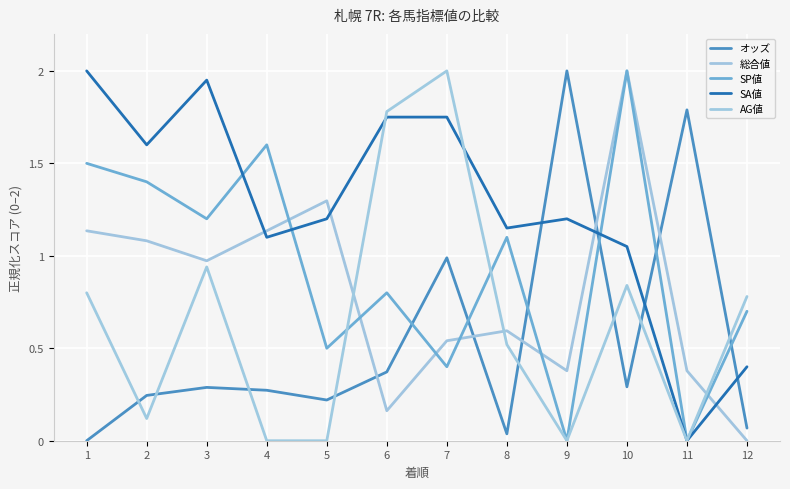

What is the sum of the オッズ values at 1 and 6?

0.4